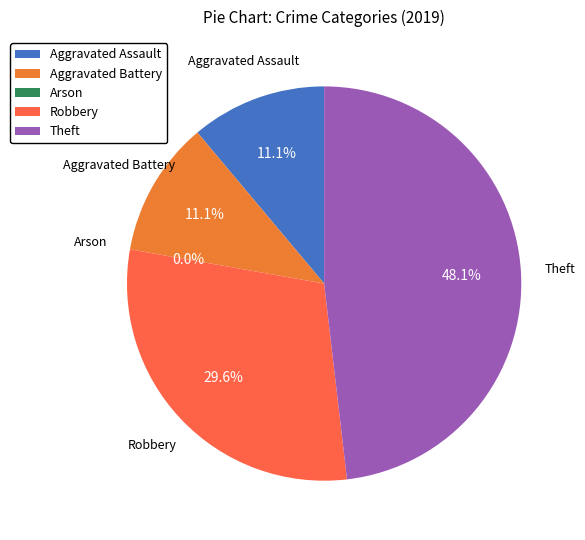

The Theft slice represents 48% of the pie. True or false?

True